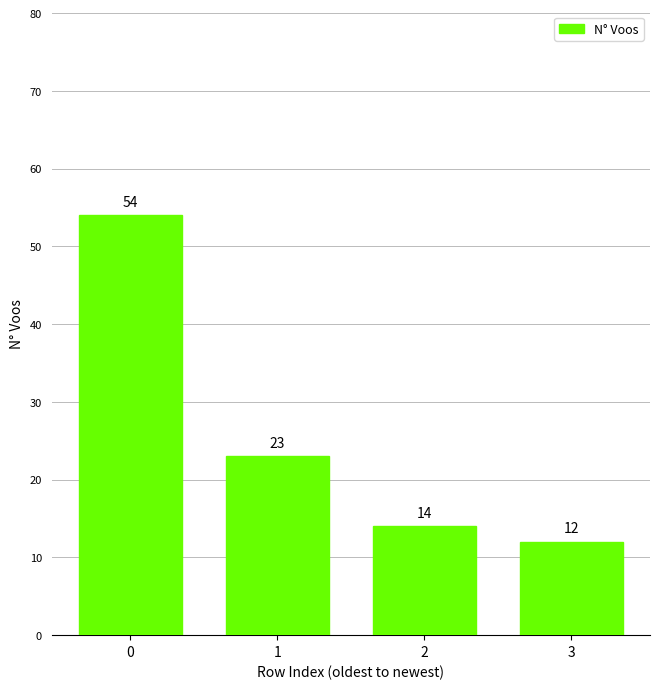

List the labels in order of value, smallest first.

3, 2, 1, 0